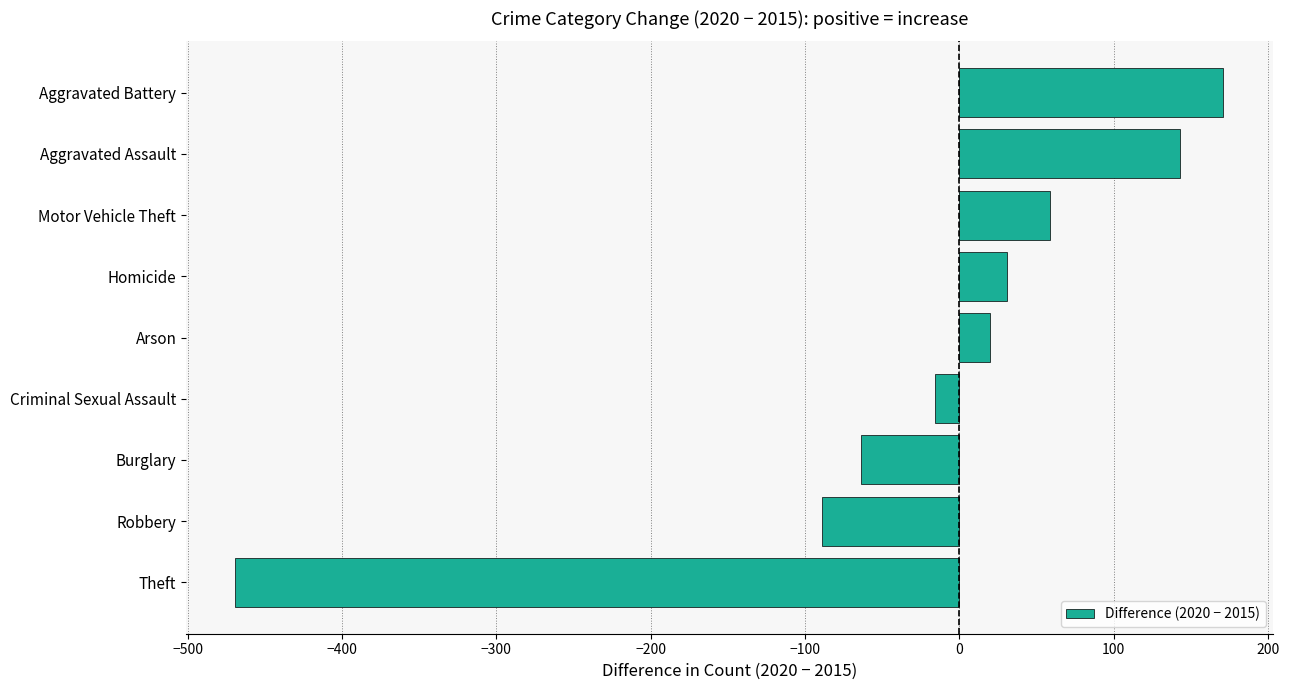

What is the difference between the second highest and minimum values?

612